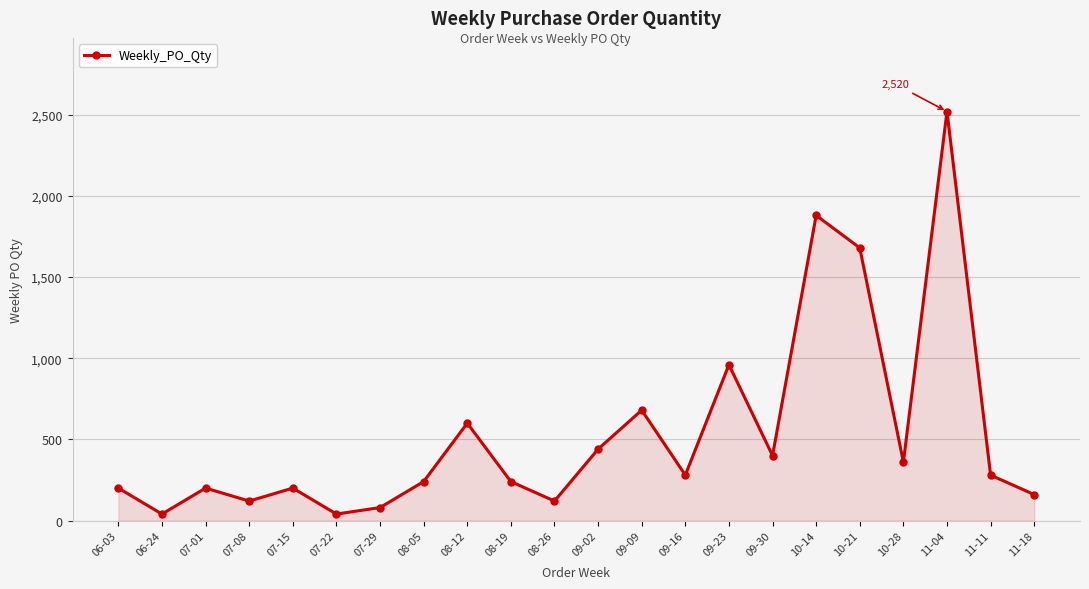

Is it true that the value at 10-28 is 537?

False